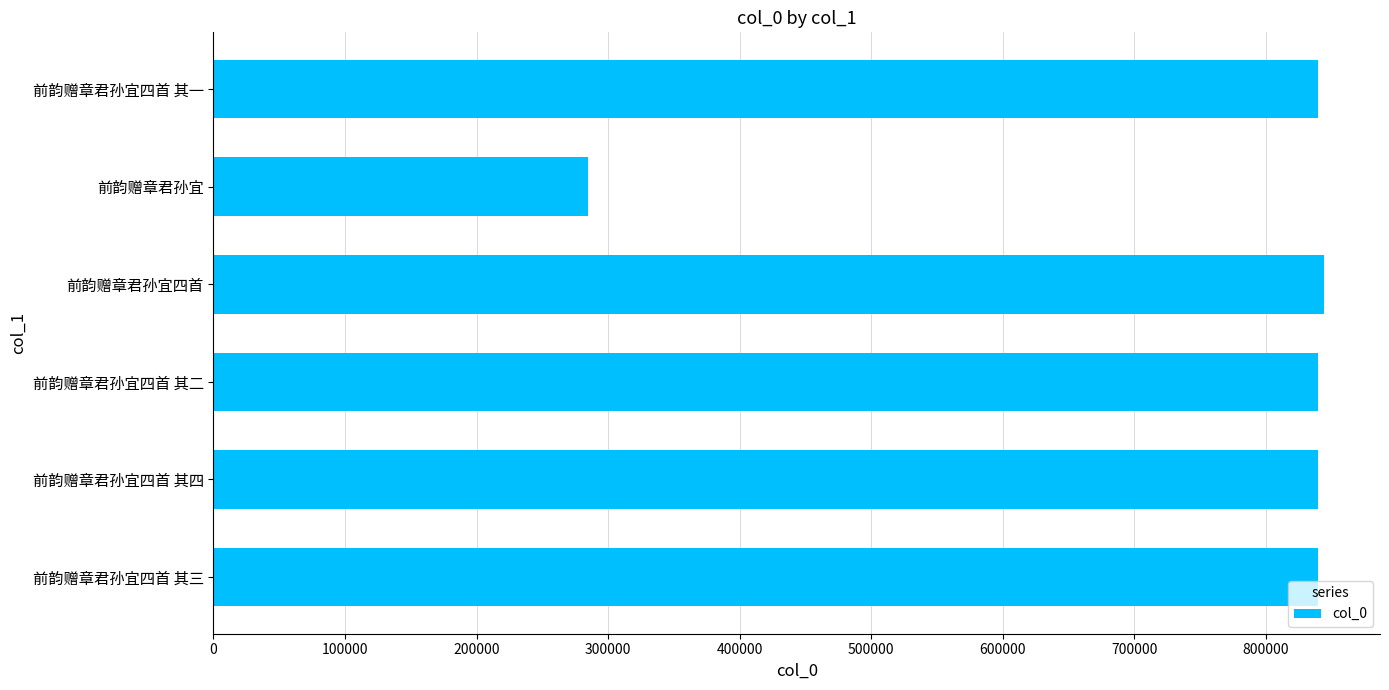

What is the difference between the second highest and second lowest values?

3